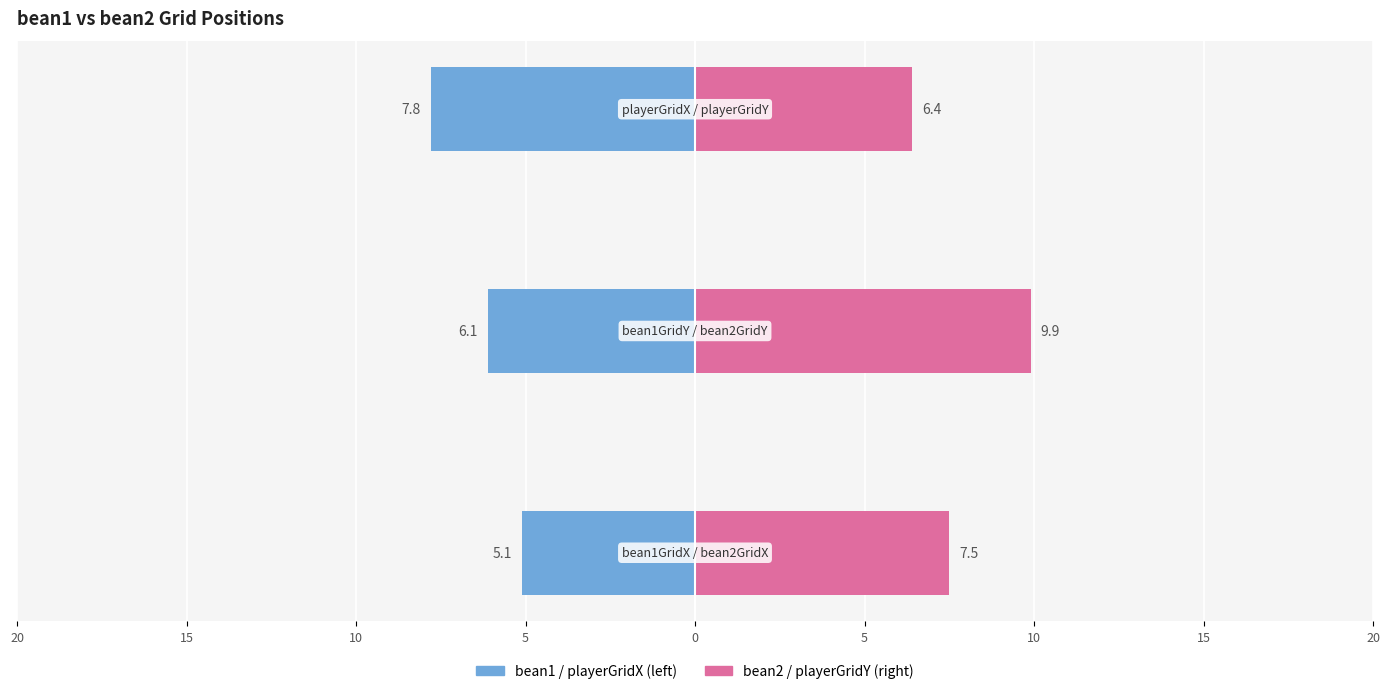

Is the value of bean1 / playerGridX at 10 greater than the value of bean2 / playerGridY at 10?

No